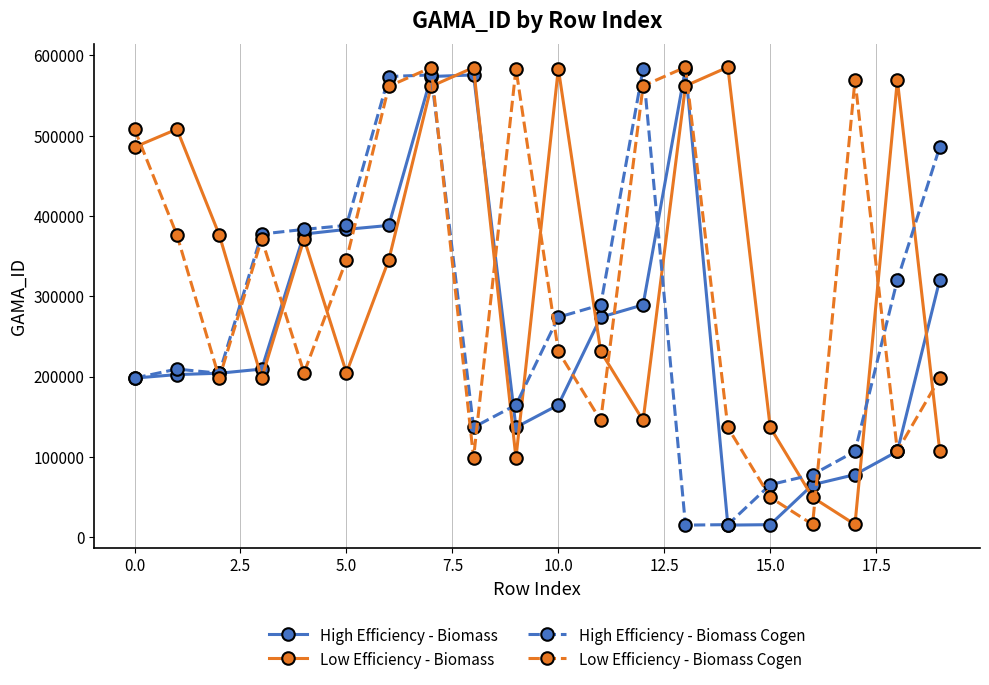

In Low Efficiency - Biomass, how many points are higher than both neighbors (excluding endpoints)?

6